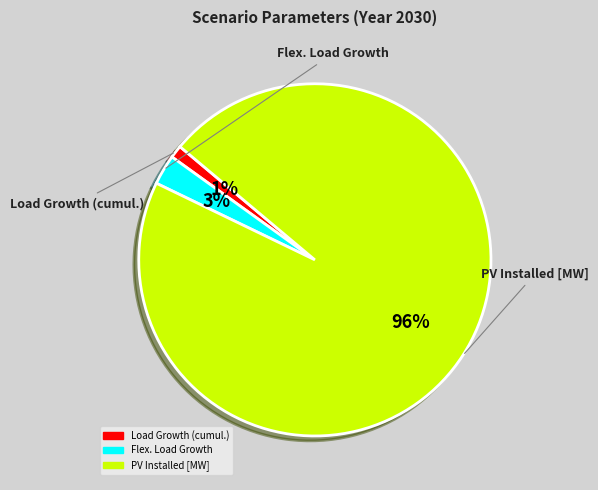

True or false: Flex. Load Growth accounts for 3% of the total.

True